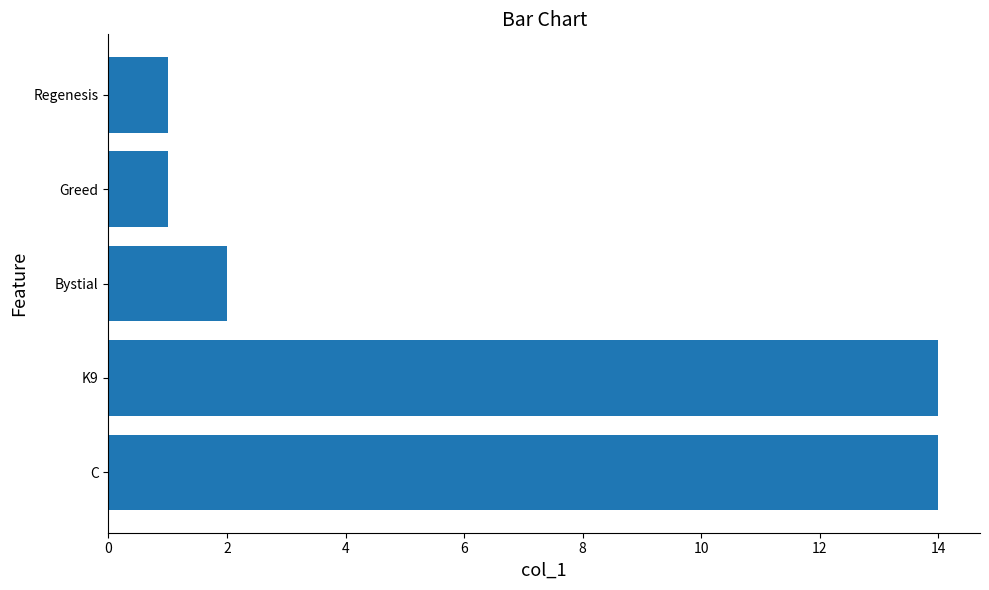

What is the average value?

6